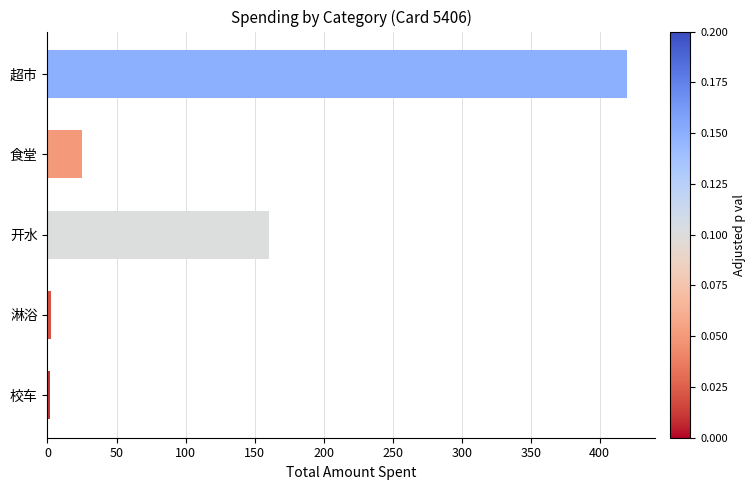

How many data points are above 25?

3